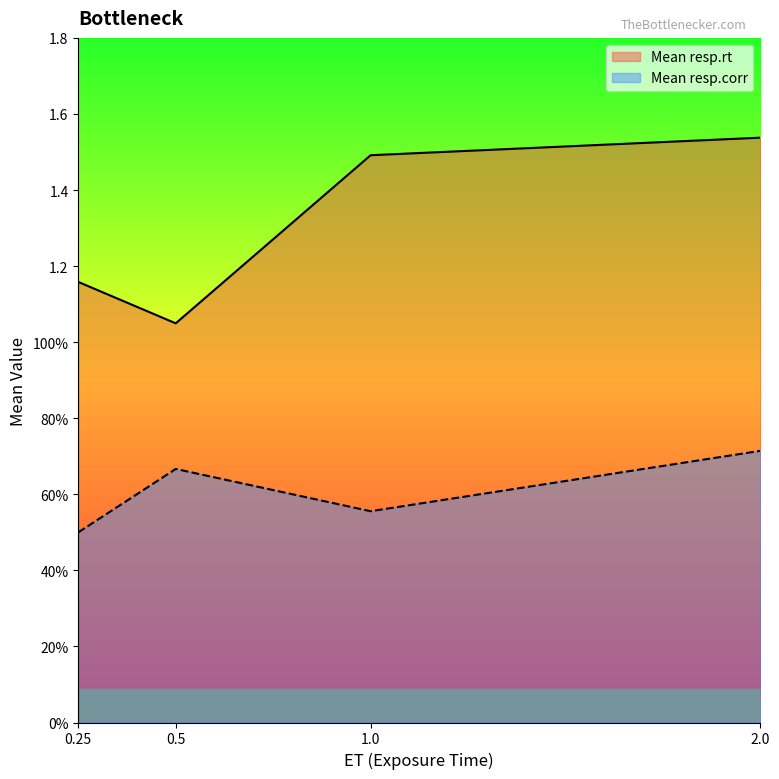

True or false: Mean resp.corr and Mean resp.rt intersect in this chart.

False